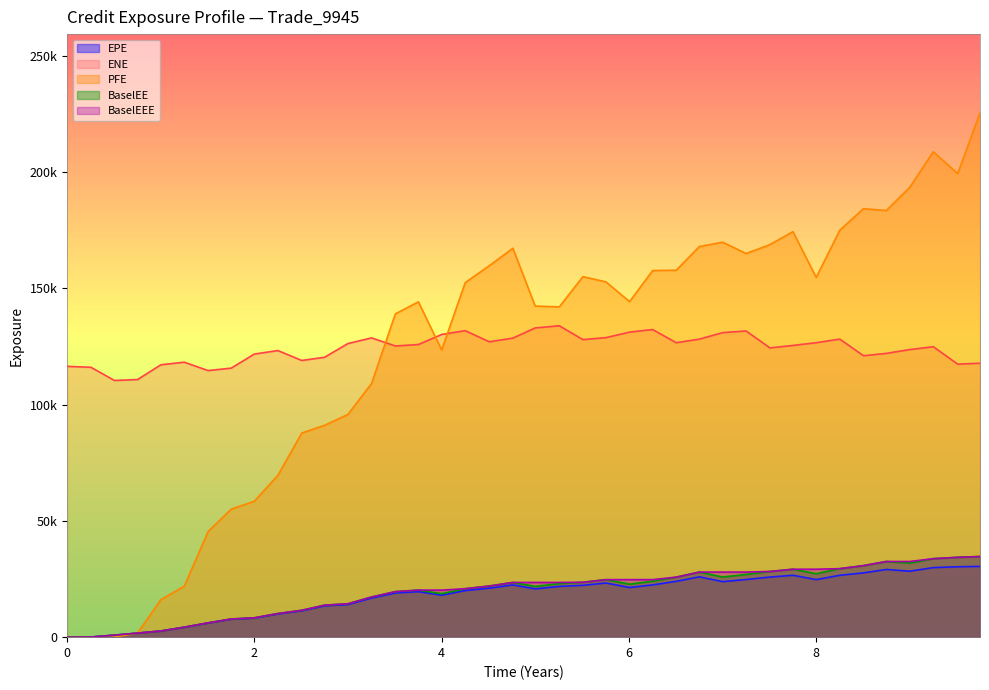

Rank the series at 4.0 from lowest to highest value.

EPE, BaselEE, BaselEEE, PFE, ENE